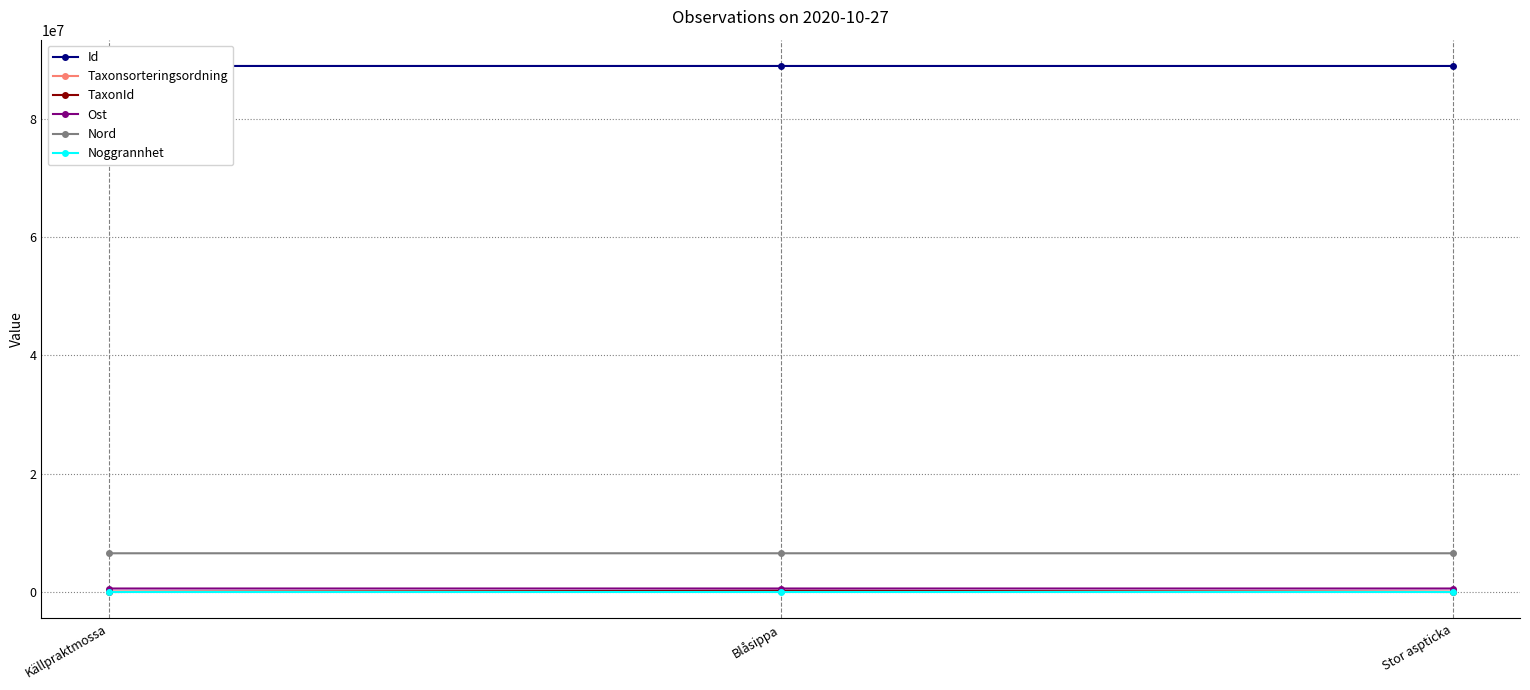

How many data points does each series have?

3